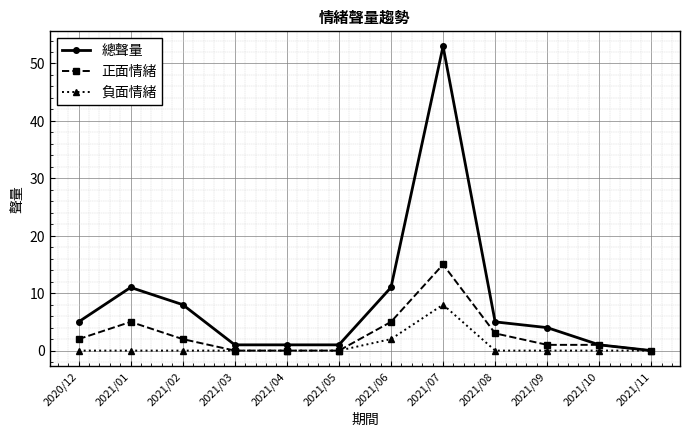

Reading left to right, what are all the values shown in this chart?

總聲量: 2020/12=5	2021/01=11	2021/02=8	2021/03=1	2021/04=1	2021/05=1	2021/06=11	2021/07=53	2021/08=5	2021/09=4	2021/10=1	2021/11=0
正面情緒: 2020/12=2	2021/01=5	2021/02=2	2021/03=0	2021/04=0	2021/05=0	2021/06=5	2021/07=15	2021/08=3	2021/09=1	2021/10=1	2021/11=0
負面情緒: 2020/12=0	2021/01=0	2021/02=0	2021/03=0	2021/04=0	2021/05=0	2021/06=2	2021/07=8	2021/08=0	2021/09=0	2021/10=0	2021/11=0